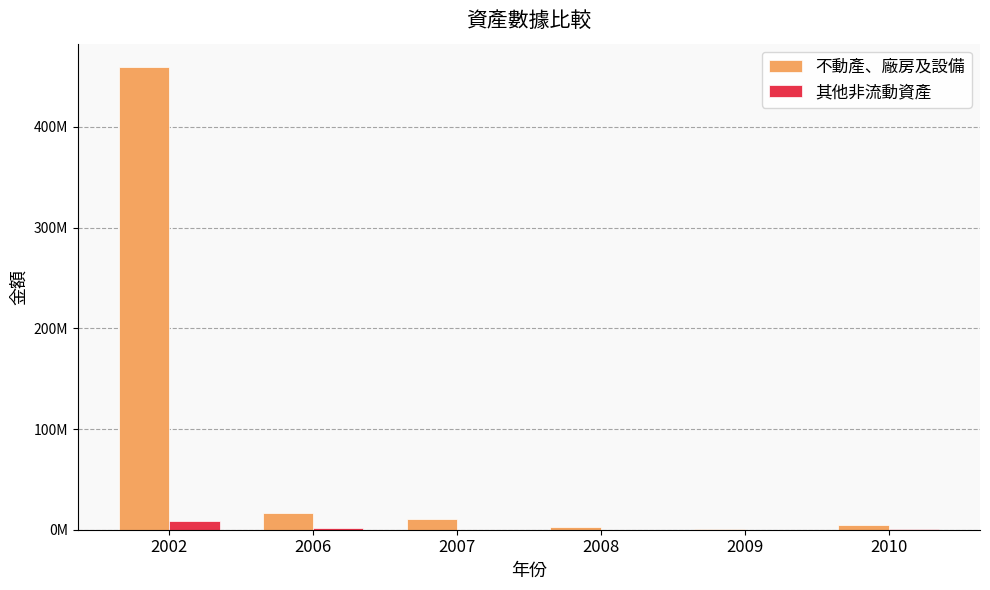

Does the chart contain stacked bars?

No